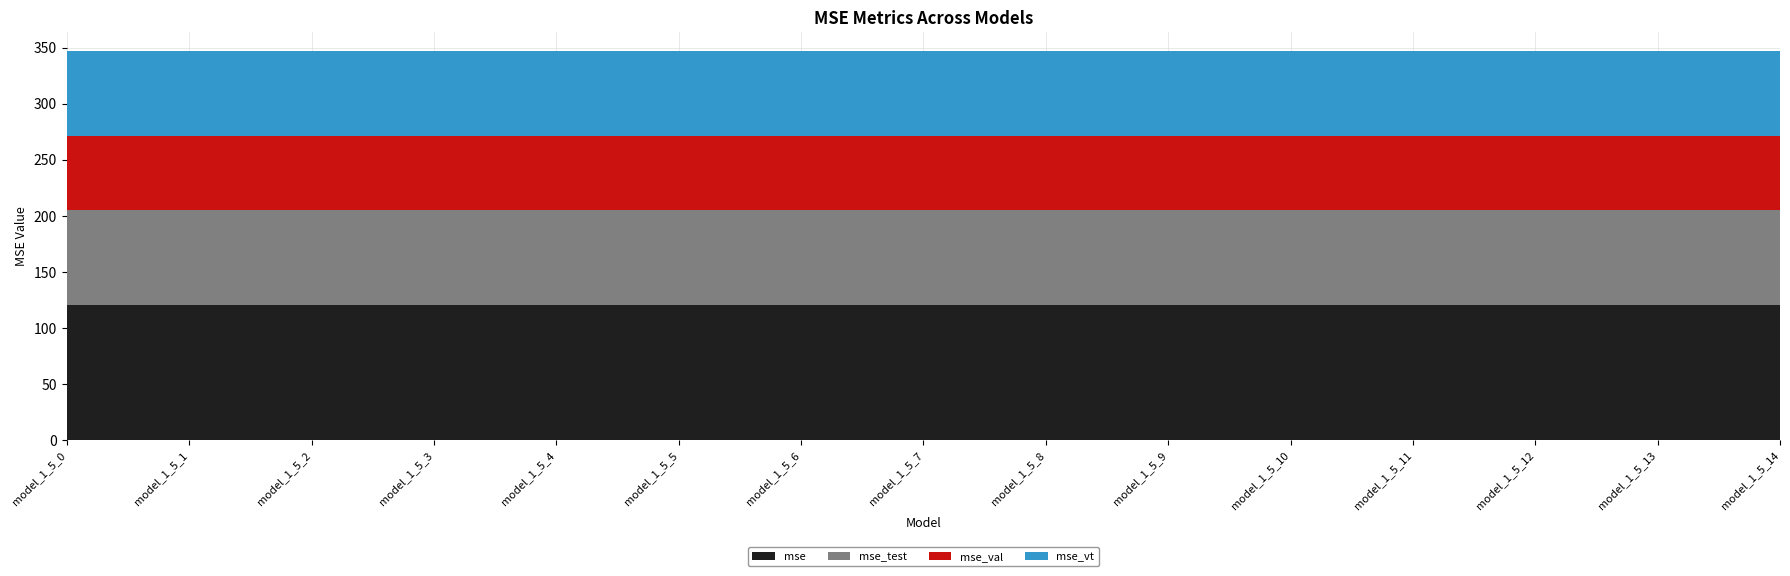

Reading right to left, transcribe all the data shown in this chart.

mse: model_1_5_14=120.6	model_1_5_13=120.6	model_1_5_12=120.6	model_1_5_11=120.6	model_1_5_10=120.6	model_1_5_9=120.6	model_1_5_8=120.6	model_1_5_7=120.6	model_1_5_6=120.6	model_1_5_5=120.6	model_1_5_4=120.6	model_1_5_3=120.6	model_1_5_2=120.6	model_1_5_1=120.6	model_1_5_0=120.6
mse_test: model_1_5_14=84.7	model_1_5_13=84.7	model_1_5_12=84.7	model_1_5_11=84.7	model_1_5_10=84.7	model_1_5_9=84.7	model_1_5_8=84.7	model_1_5_7=84.7	model_1_5_6=84.7	model_1_5_5=84.7	model_1_5_4=84.7	model_1_5_3=84.7	model_1_5_2=84.7	model_1_5_1=84.7	model_1_5_0=84.7
mse_val: model_1_5_14=65.7	model_1_5_13=65.7	model_1_5_12=65.7	model_1_5_11=65.7	model_1_5_10=65.7	model_1_5_9=65.7	model_1_5_8=65.7	model_1_5_7=65.7	model_1_5_6=65.7	model_1_5_5=65.7	model_1_5_4=65.7	model_1_5_3=65.7	model_1_5_2=65.7	model_1_5_1=65.7	model_1_5_0=65.7
mse_vt: model_1_5_14=75.7	model_1_5_13=75.7	model_1_5_12=75.7	model_1_5_11=75.7	model_1_5_10=75.7	model_1_5_9=75.7	model_1_5_8=75.7	model_1_5_7=75.7	model_1_5_6=75.7	model_1_5_5=75.7	model_1_5_4=75.7	model_1_5_3=75.7	model_1_5_2=75.7	model_1_5_1=75.7	model_1_5_0=75.7